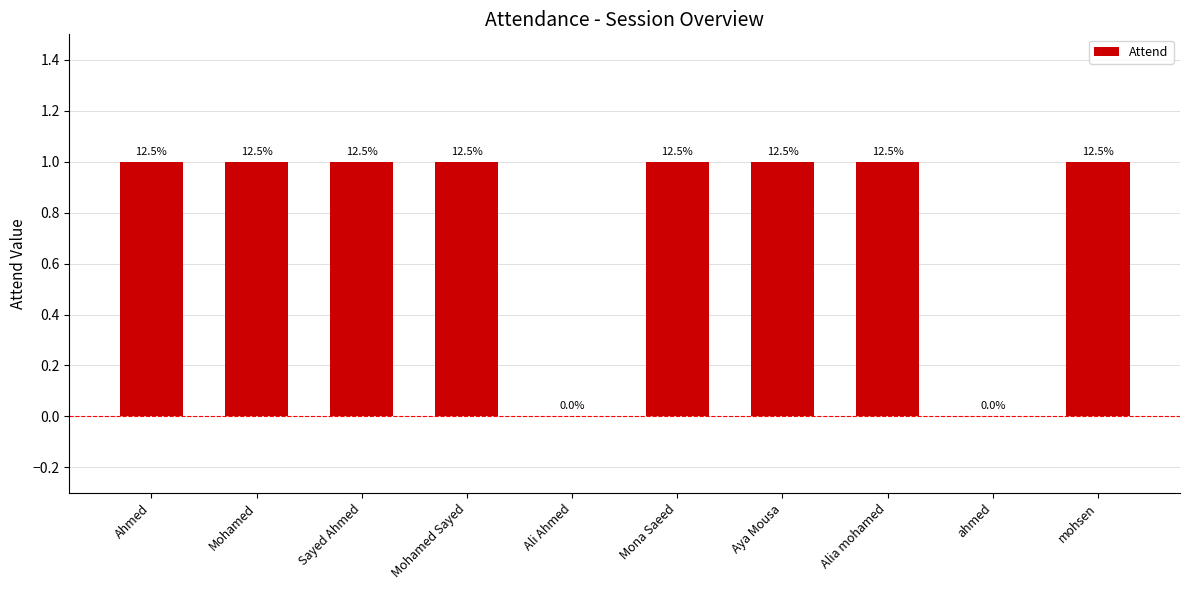

Does the chart contain stacked bars?

No